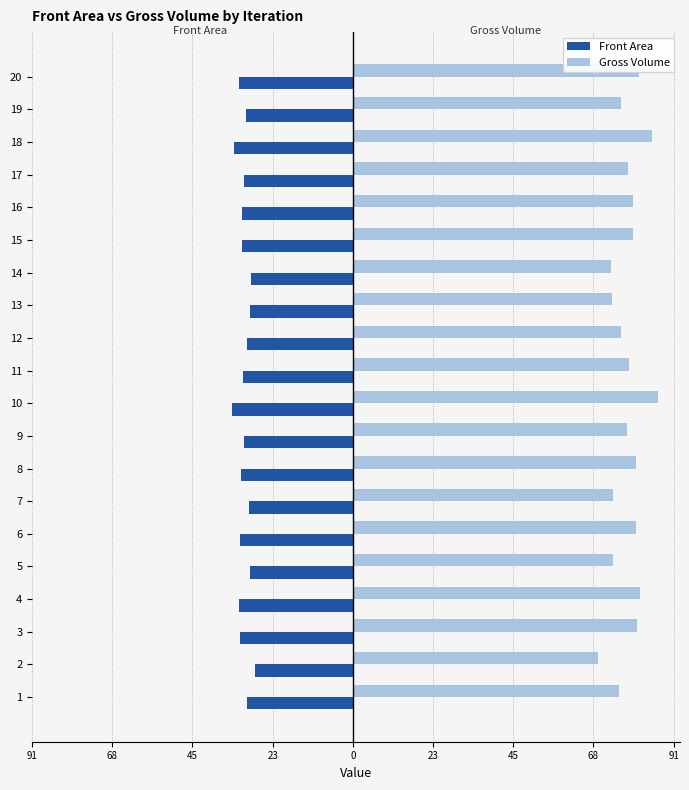

Rank the series by their average value, from highest to lowest.

Gross Volume, Front Area